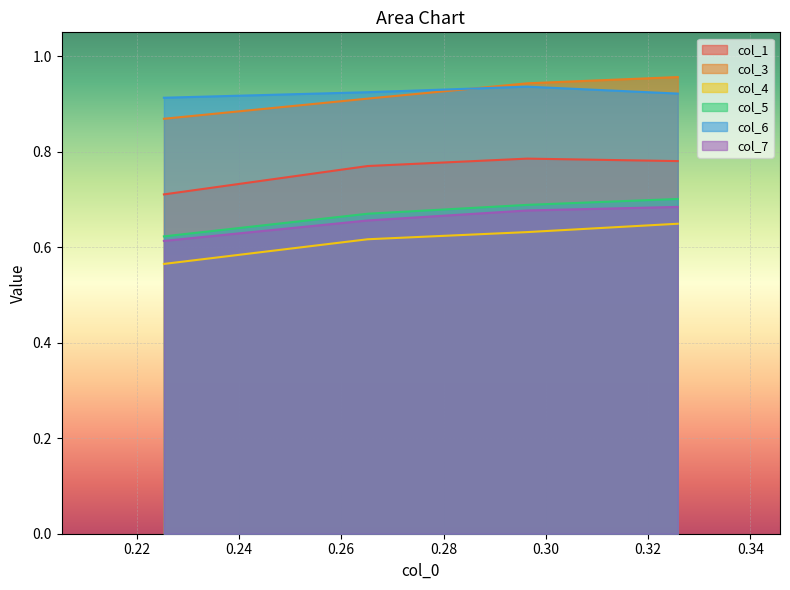

What is the highest value of the col_3 series?

1.0